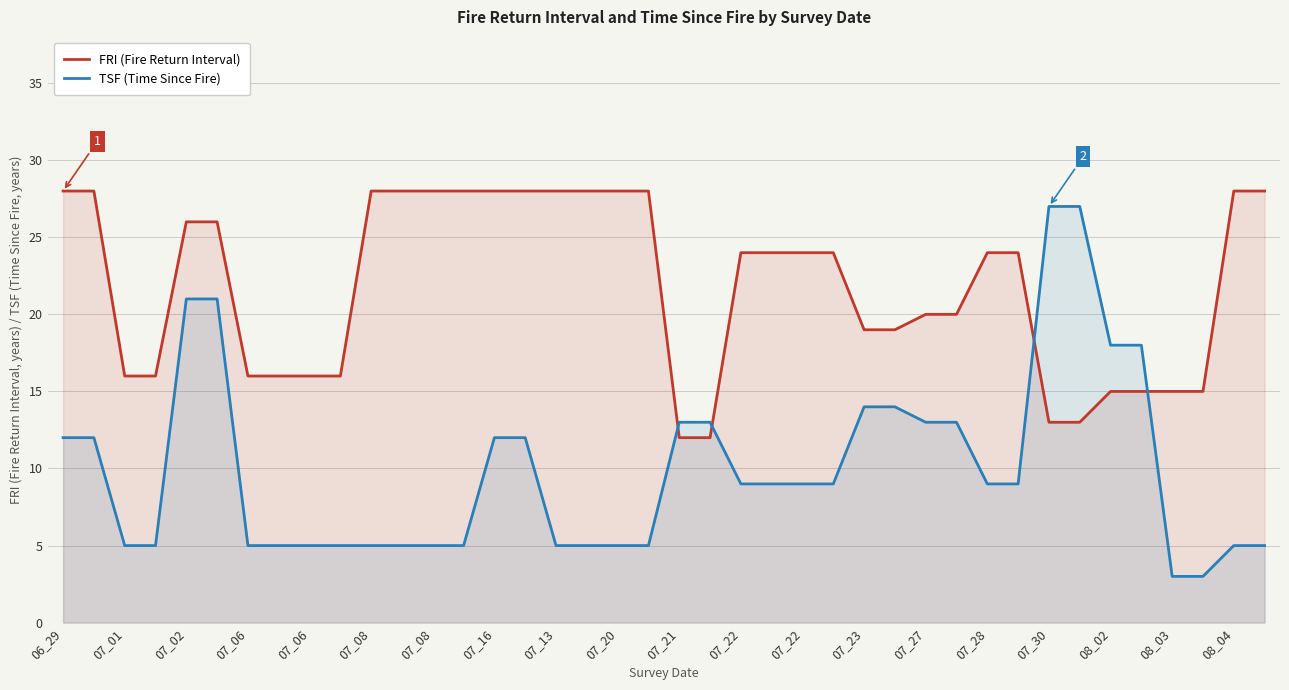

What are all the series names shown in the legend?

FRI (Fire Return Interval), TSF (Time Since Fire)